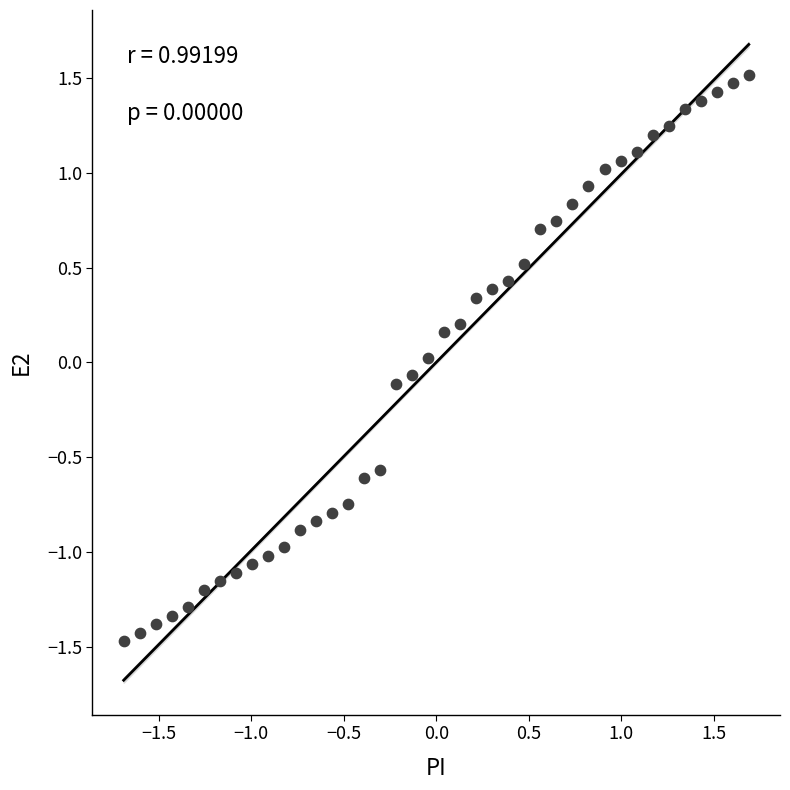

What is the range of X values (max minus min)?

3.4